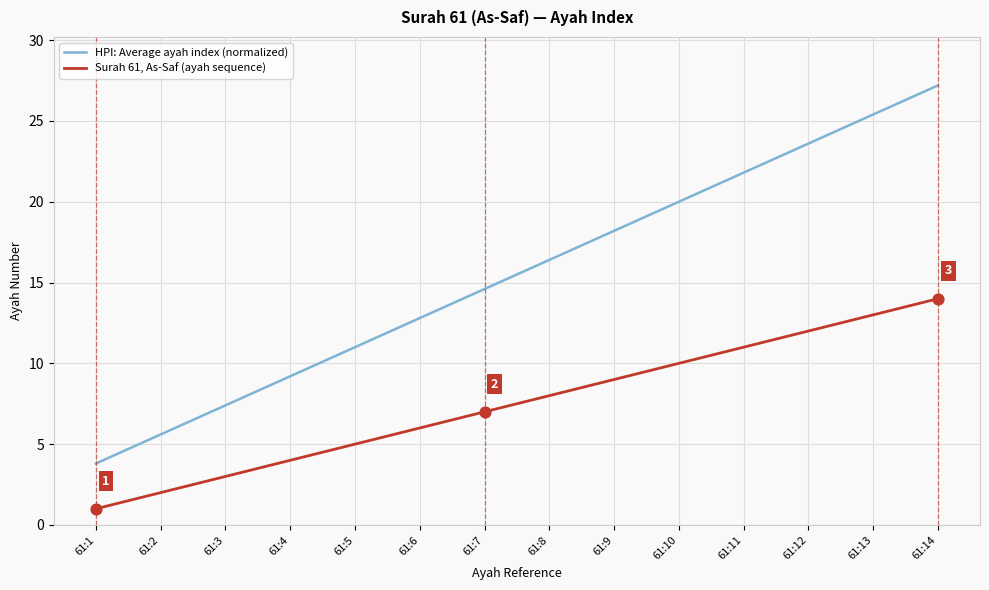

Which series has the widest spread of values?

HPI: Average ayah index (normalized)